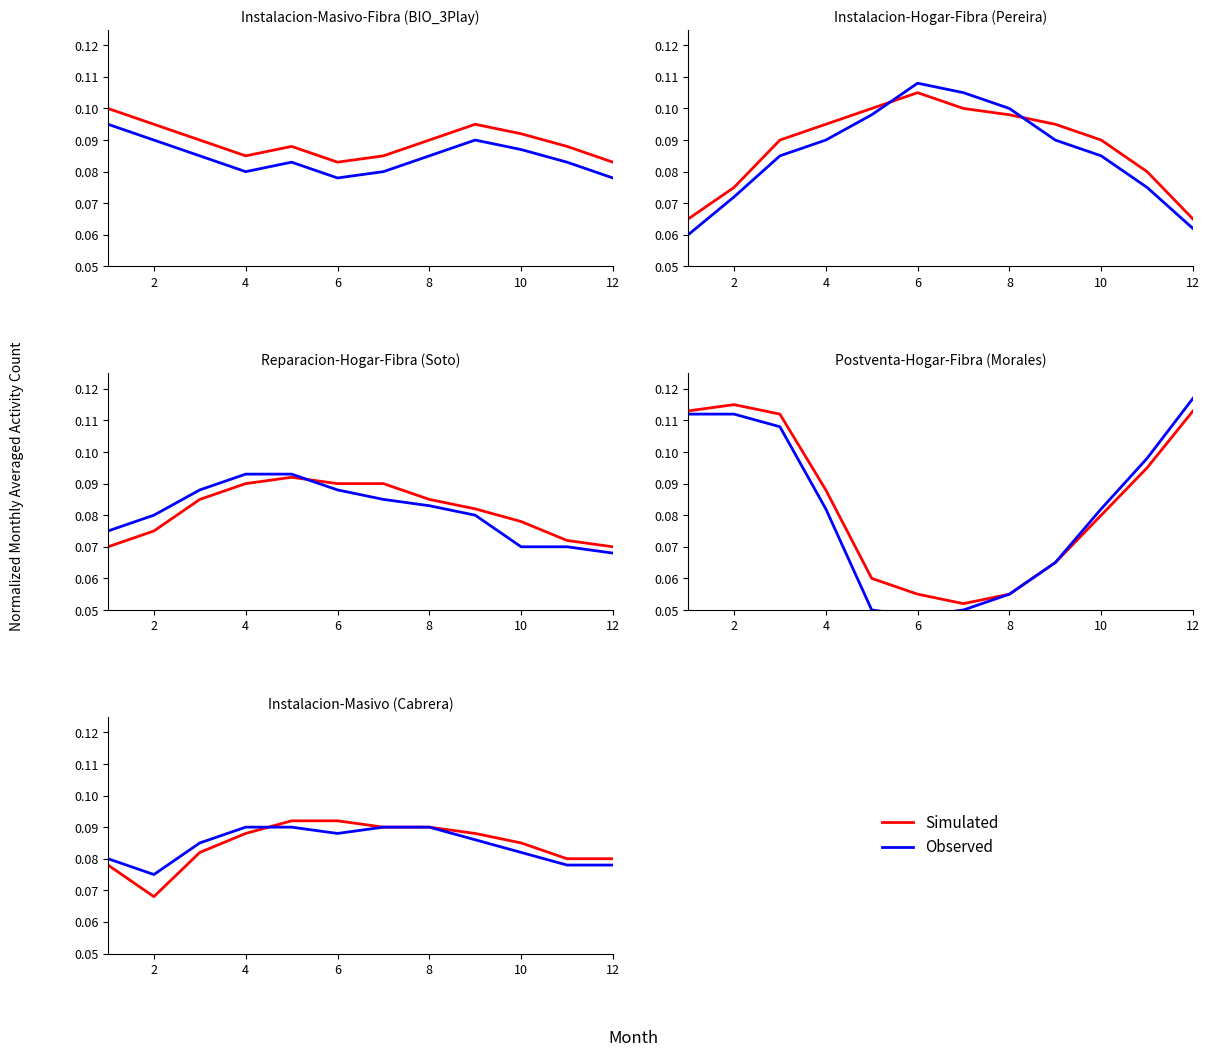

True or false: Simulated has more than 2 interior local peaks.

False